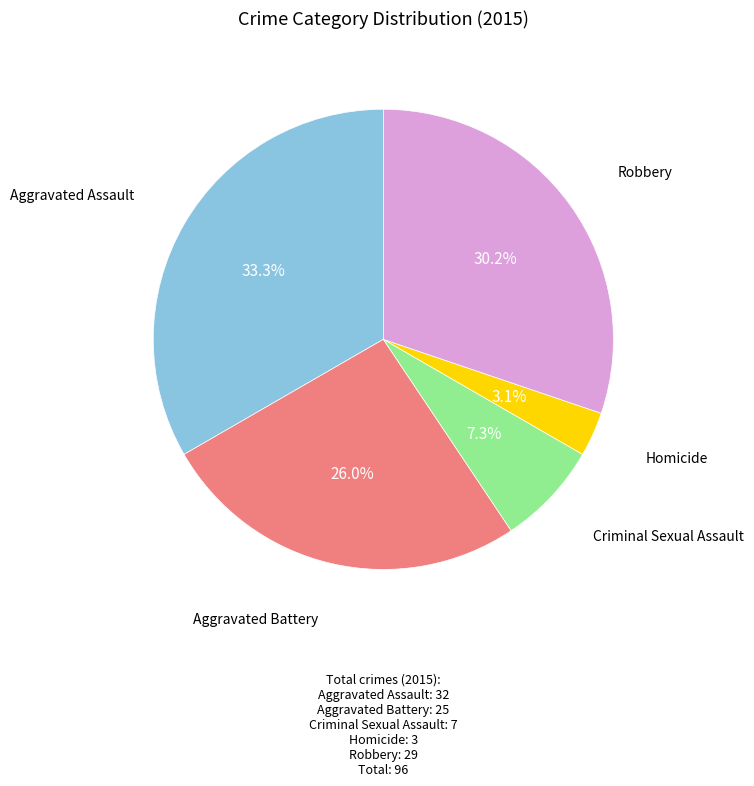

To the nearest percent, what is the average slice percentage?

20%